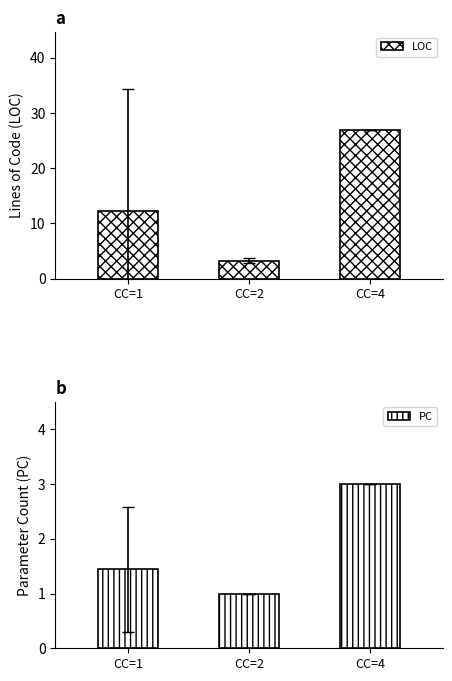

Which series changed the most between CC=1 and CC=2?

LOC